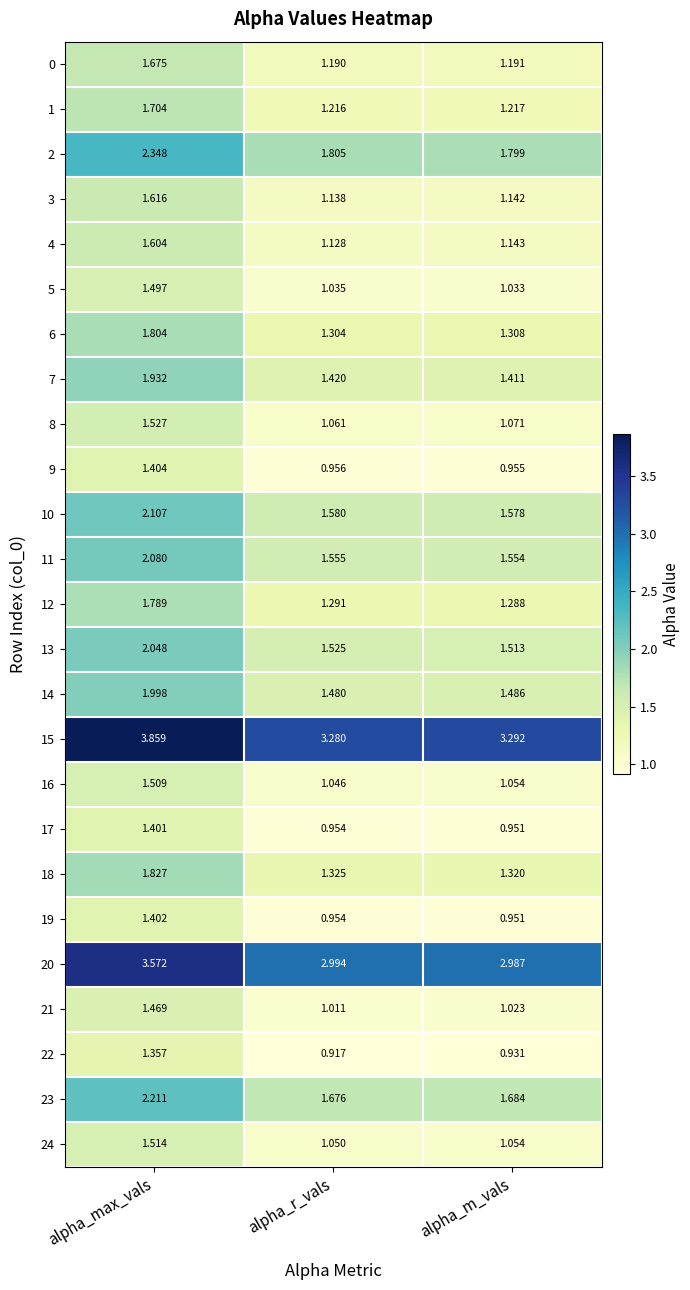

Which label corresponds to the smallest value in the chart?

alpha_r_vals